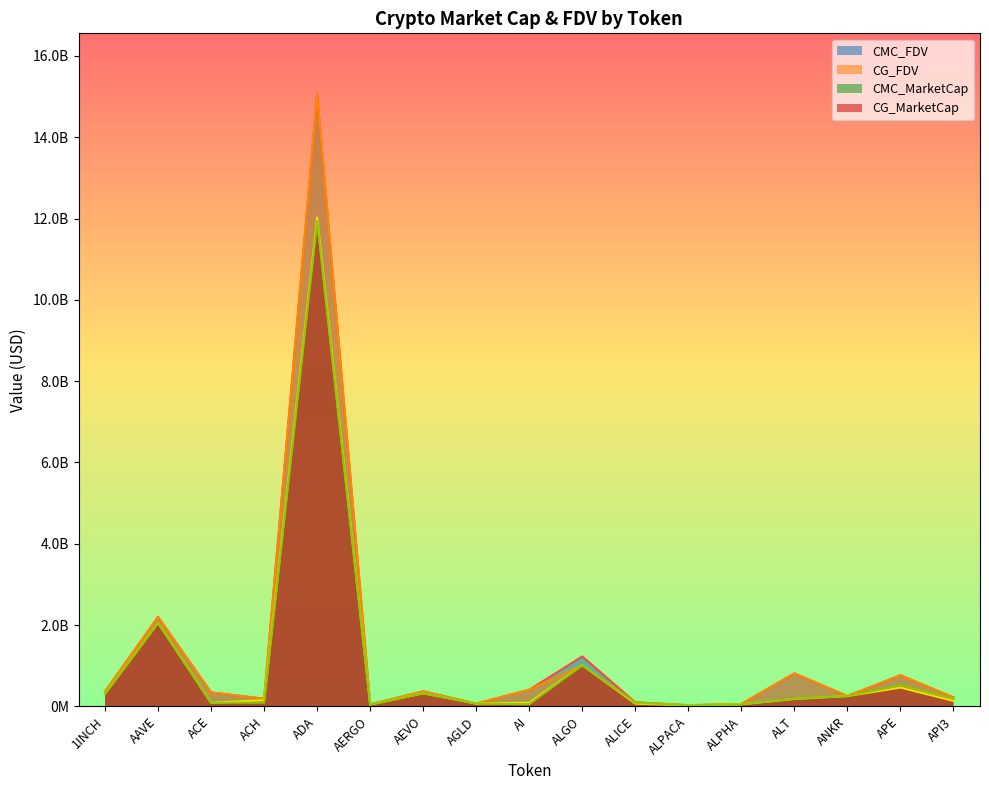

What are all the series names shown in the legend?

CMC_FDV, CG_FDV, CMC_MarketCap, CG_MarketCap